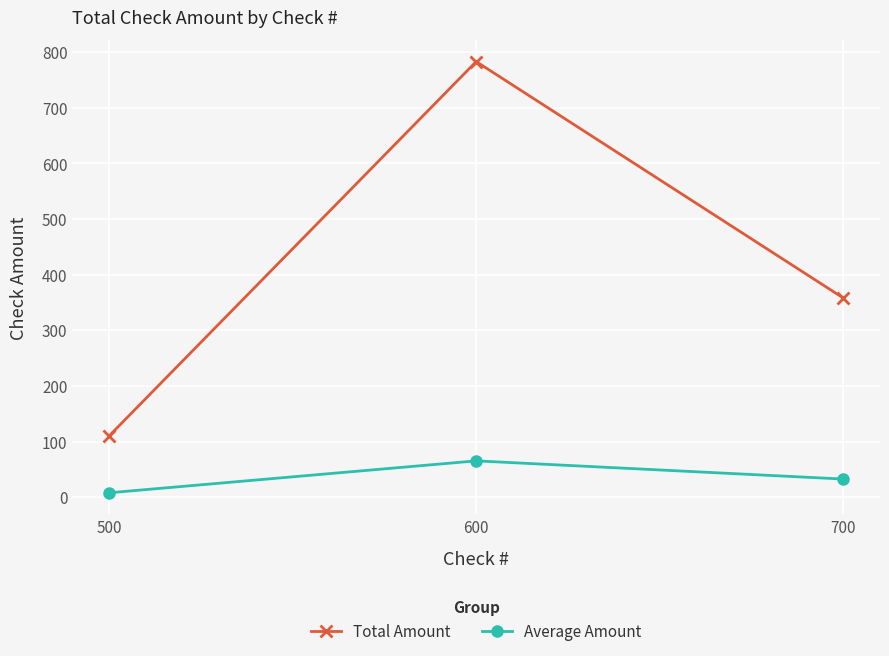

Rank the series by their average value, from highest to lowest.

Total Amount, Average Amount